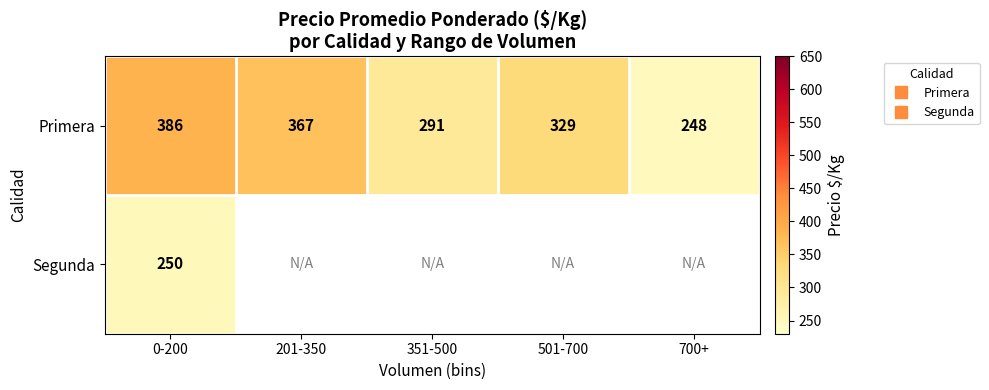

What is the difference between the Primera values at 351-500 and 201-350?

76.0